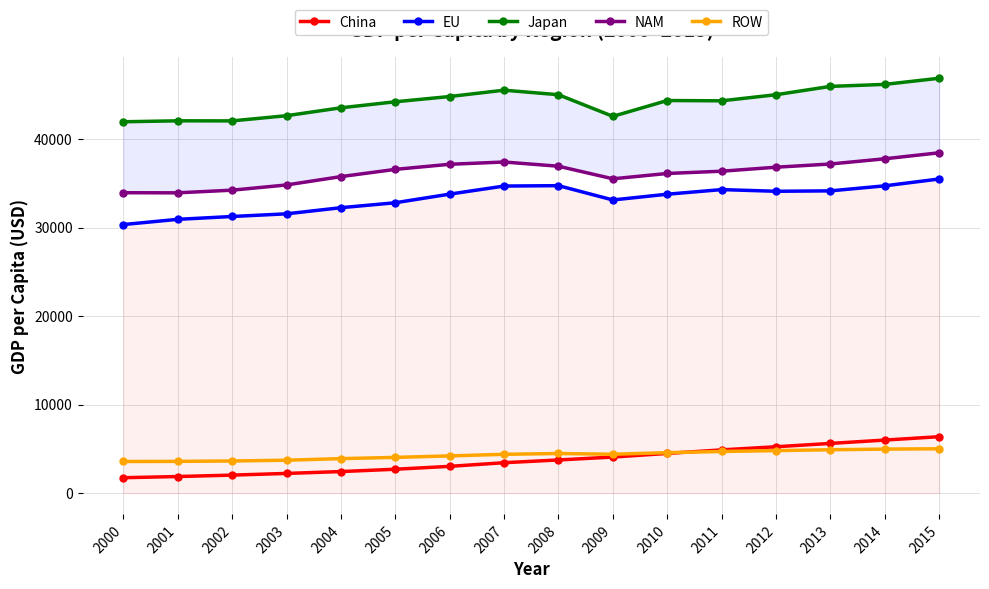

At which label does NAM first exceed 36564?

2005